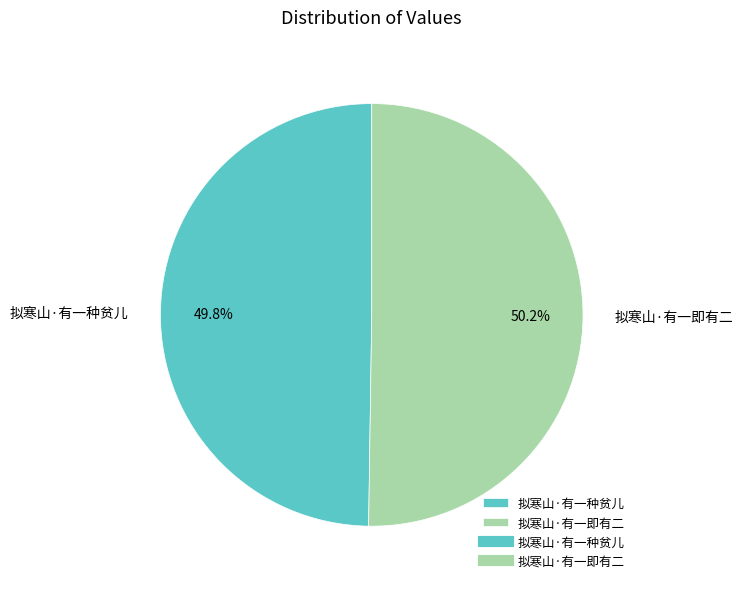

What is the ratio of the value at 拟寒山·有一即有二 to the value at 拟寒山·有一种贫儿?

1.0